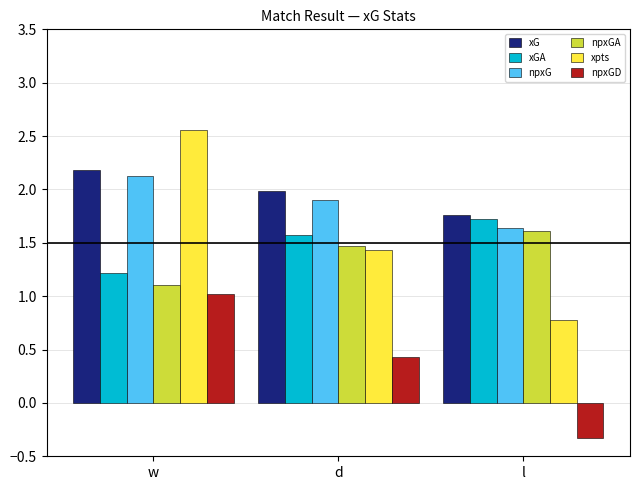

At which category is the sum across all series the highest?

w